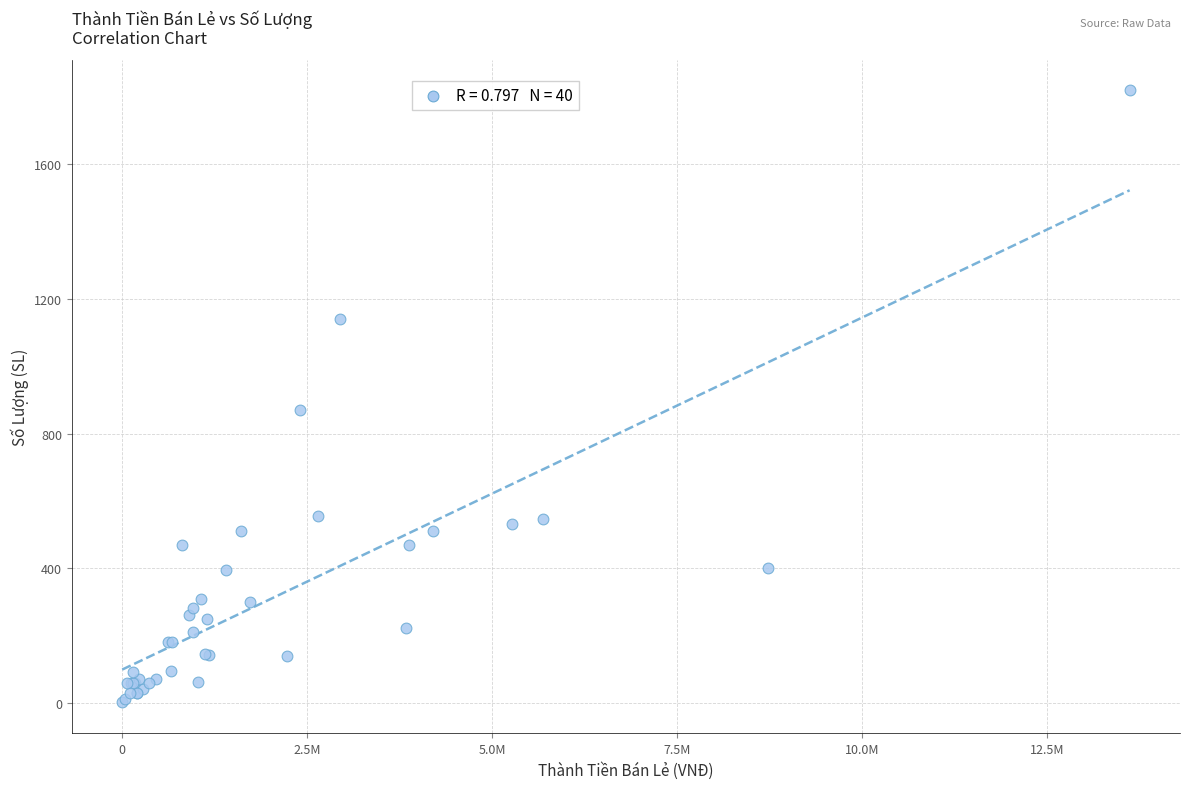

What Y value in the scatter plot is closest to 910?

870